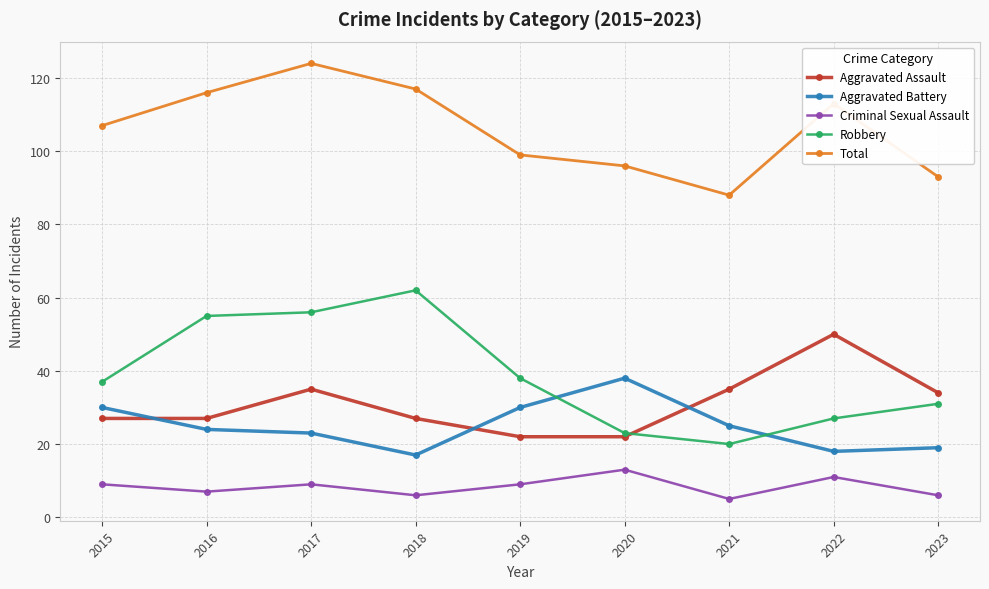

List the series in order of their peak value, lowest first.

Criminal Sexual Assault, Aggravated Battery, Aggravated Assault, Robbery, Total